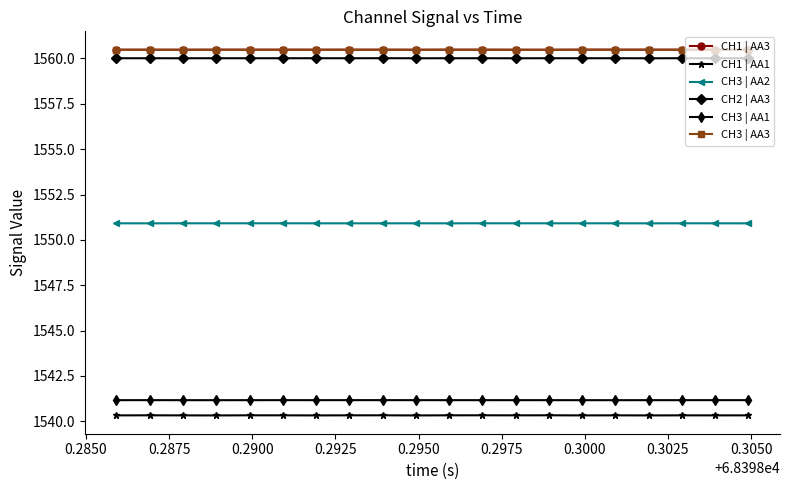

True or false: CH1 | AA1 and CH2 | AA3 cross at least once.

False